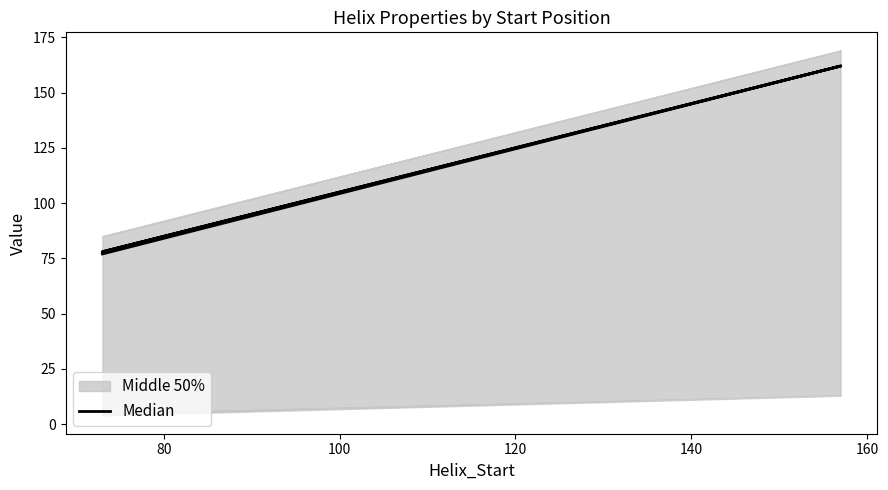

Is it true that the value at 120 is 279?

False